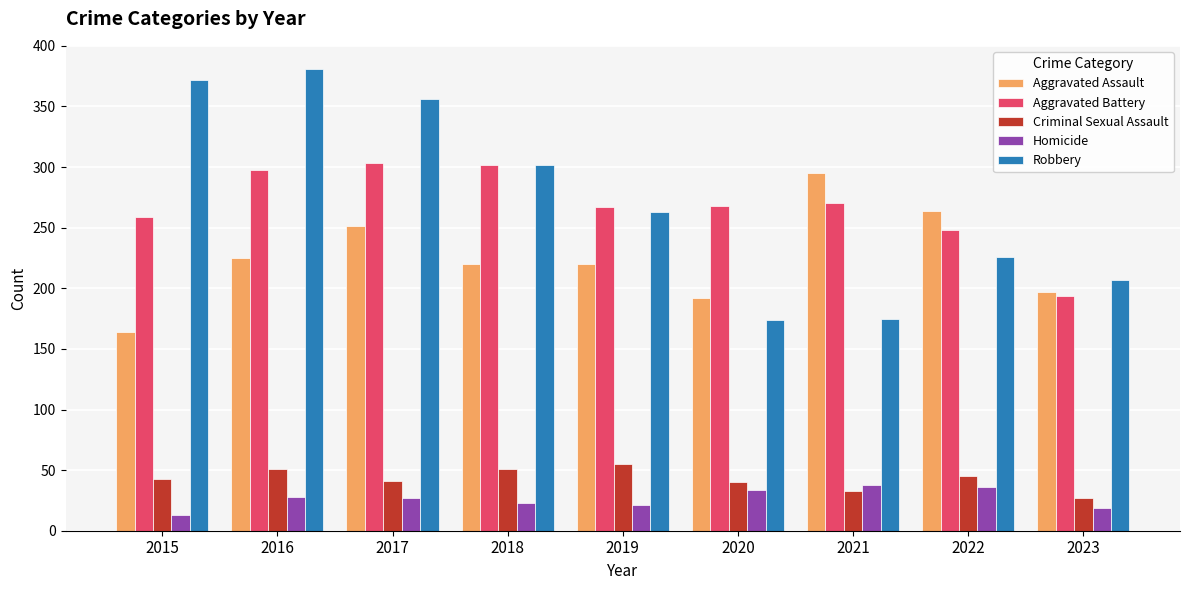

Rank the series at 2021 from lowest to highest value.

Criminal Sexual Assault, Homicide, Robbery, Aggravated Battery, Aggravated Assault